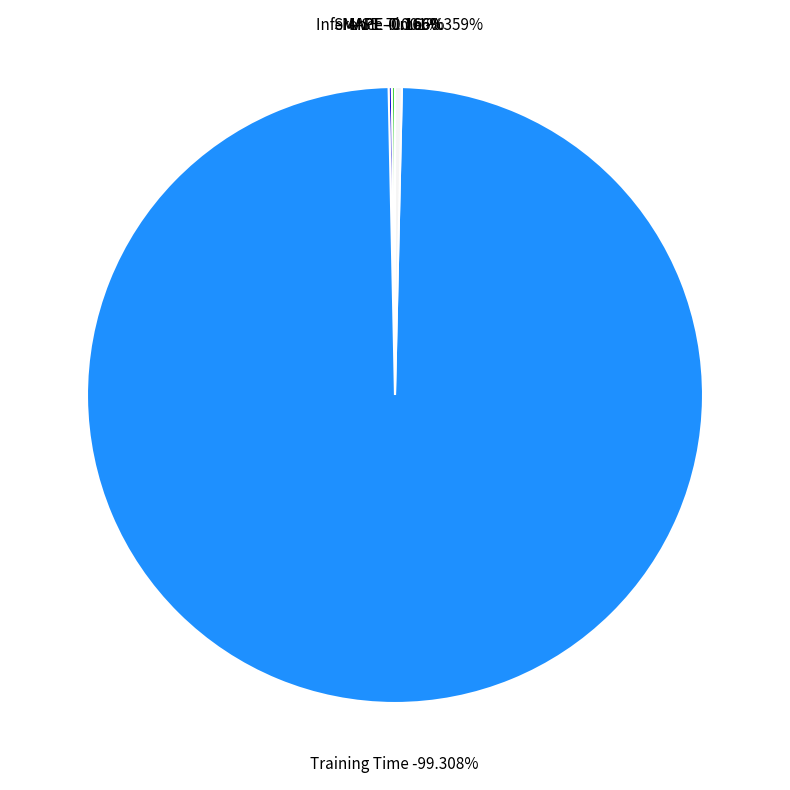

To the nearest percent, what is the combined percentage of SMAPE and Training Time?

99%